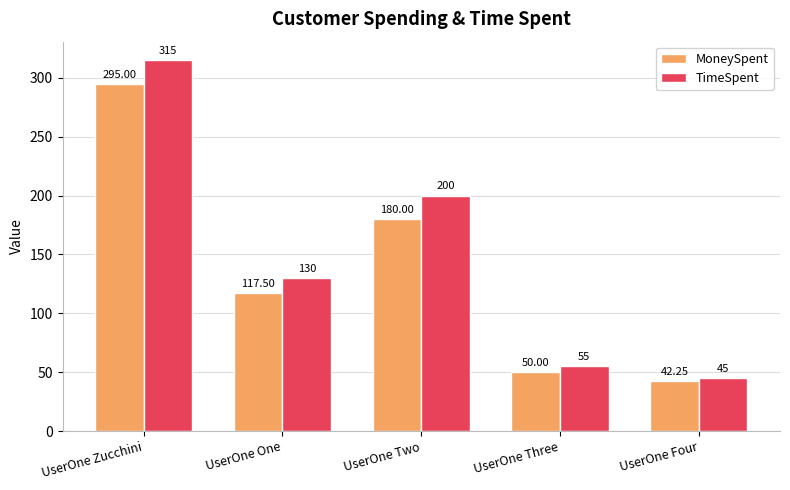

What position from the left is UserOne Two?

3